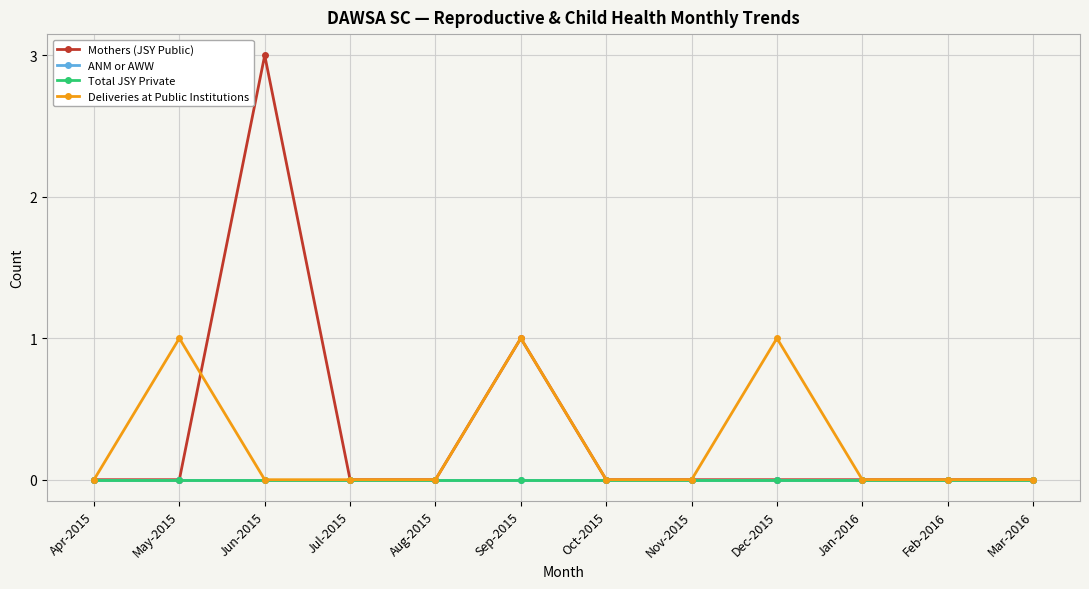

The value of Deliveries at Public Institutions at Sep-2015 is 2. True or false?

False